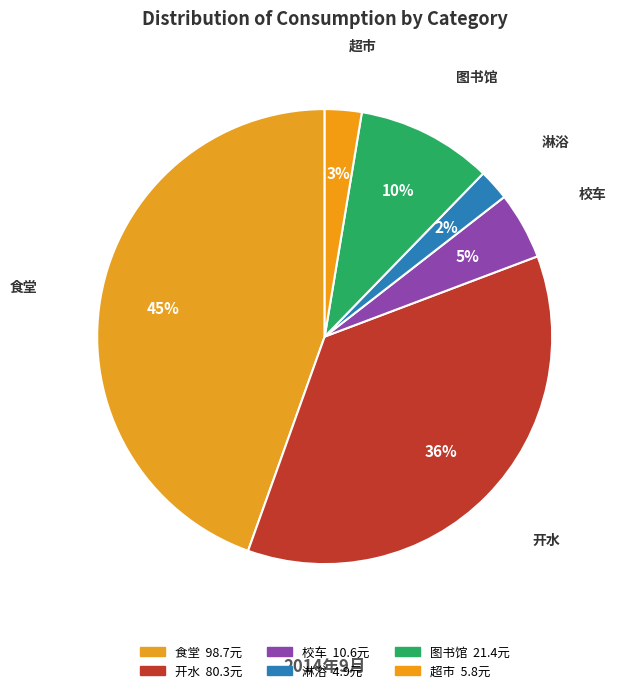

True or false: 图书馆 accounts for 1% of the total.

False